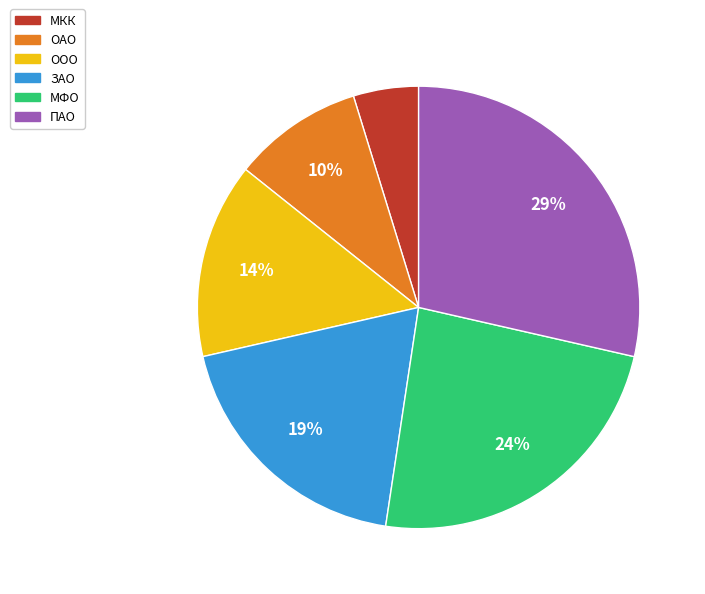

Is the sum of МФО and ПАО greater than half?

Yes